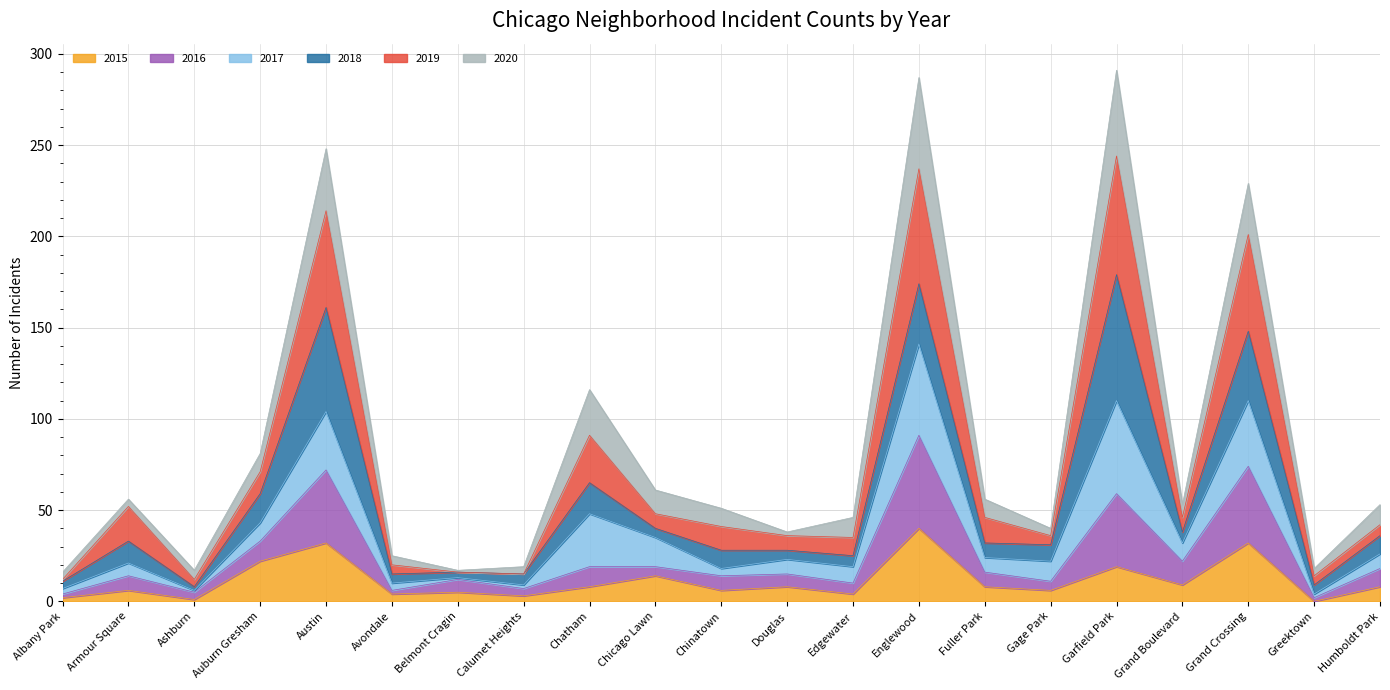

What is the total value across all series at Englewood?

287